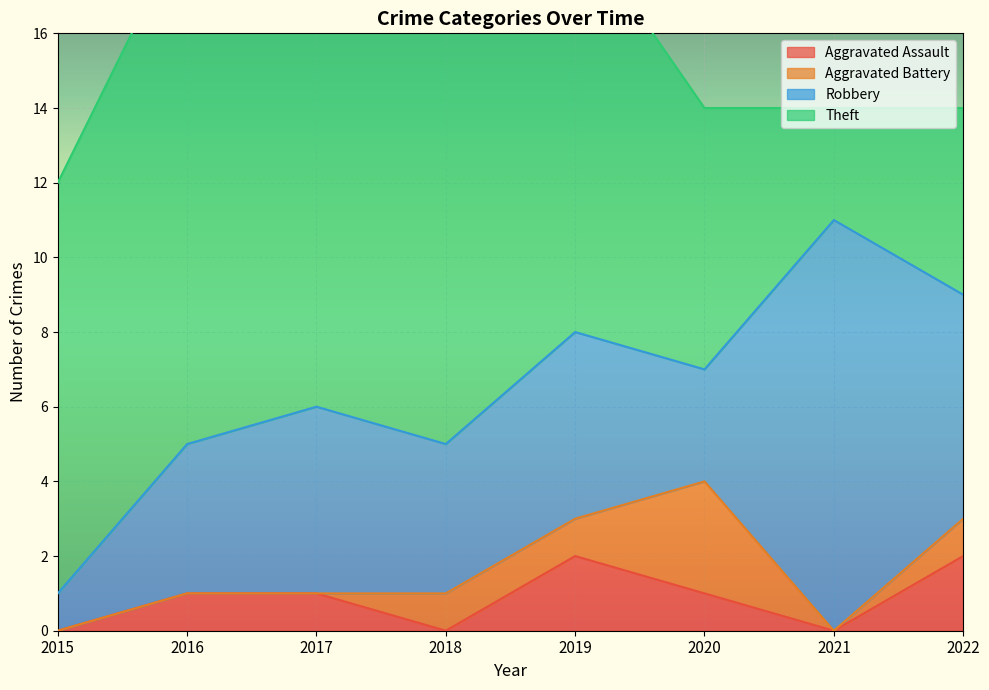

Where does the Theft series first go above 11?

2016